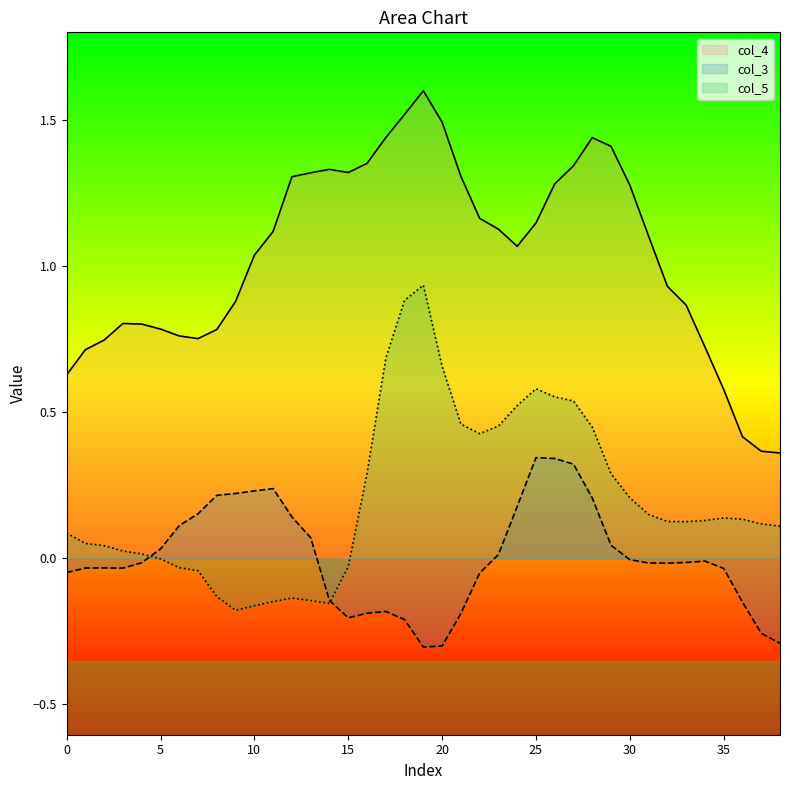

Does the chart display data point markers on the line(s)?

No